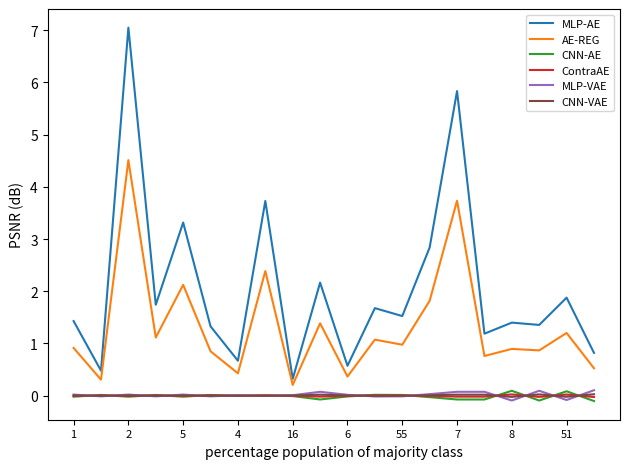

Which series has the widest spread of values?

MLP-AE